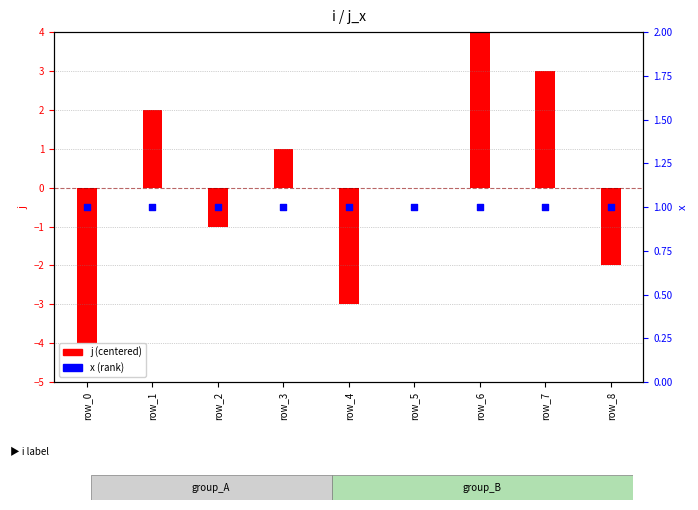

Which series contains the highest Y value?

j (centered)